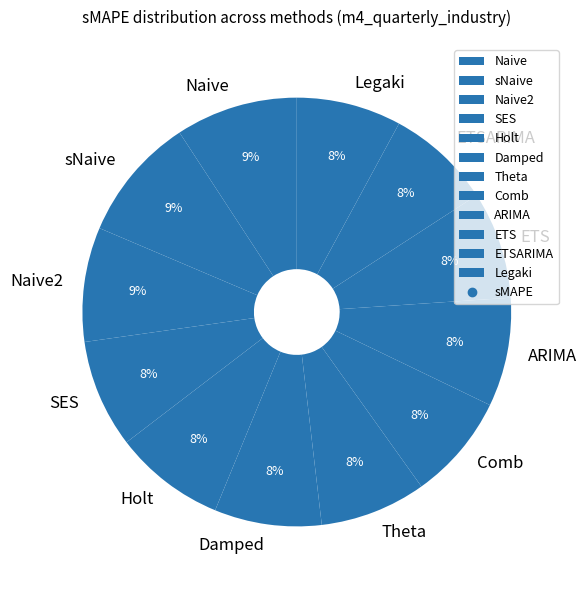

To the nearest percent, what is the average slice percentage?

8%